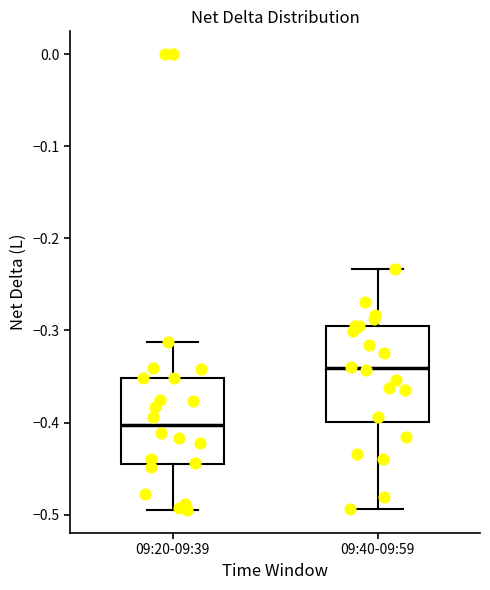

Reading left to right, transcribe this box plot: for each box, give where its median line is, the range the box spans, and where its two whiskers end, as read against the y-axis. The values are not printed on the chart, so give them approximately, as read against the axis.

09:20-09:39: median -0.40, box -0.45 to -0.35, whiskers -0.50 to -0.31
09:40-09:59: median -0.34, box -0.40 to -0.30, whiskers -0.49 to -0.23